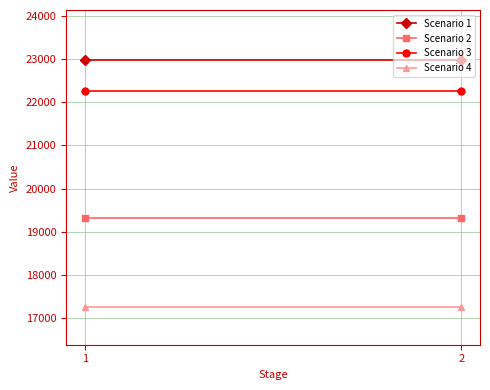

Reading left to right, transcribe all the data shown in this chart.

Scenario 1: 22985.3	22985.3
Scenario 2: 19317.2	19317.2
Scenario 3: 22255.4	22255.4
Scenario 4: 17250.4	17250.4